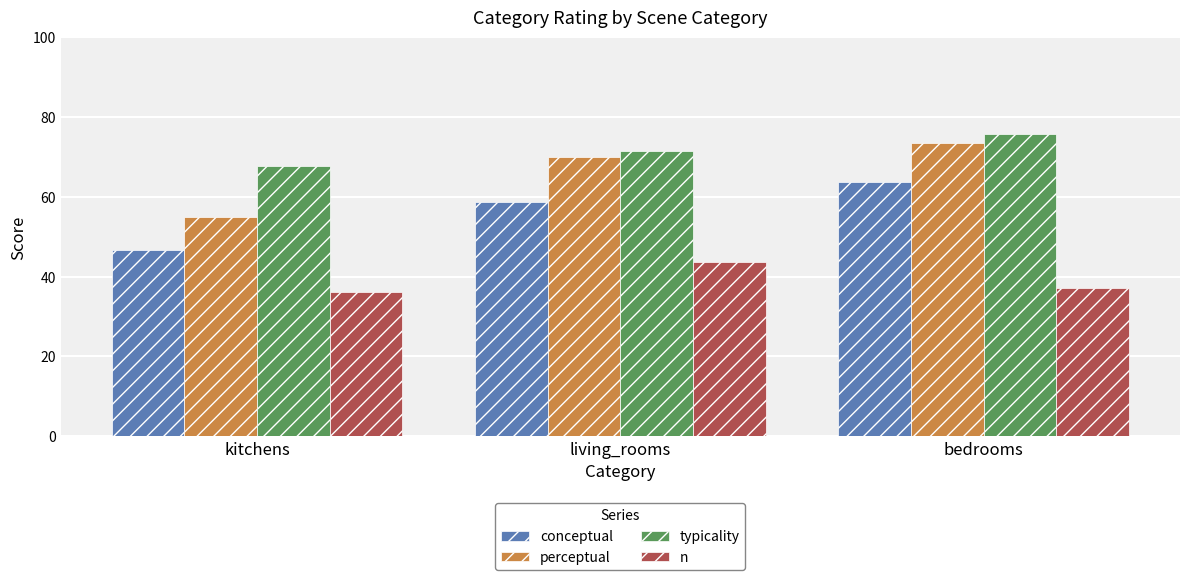

How many values in the conceptual series are below 58?

1